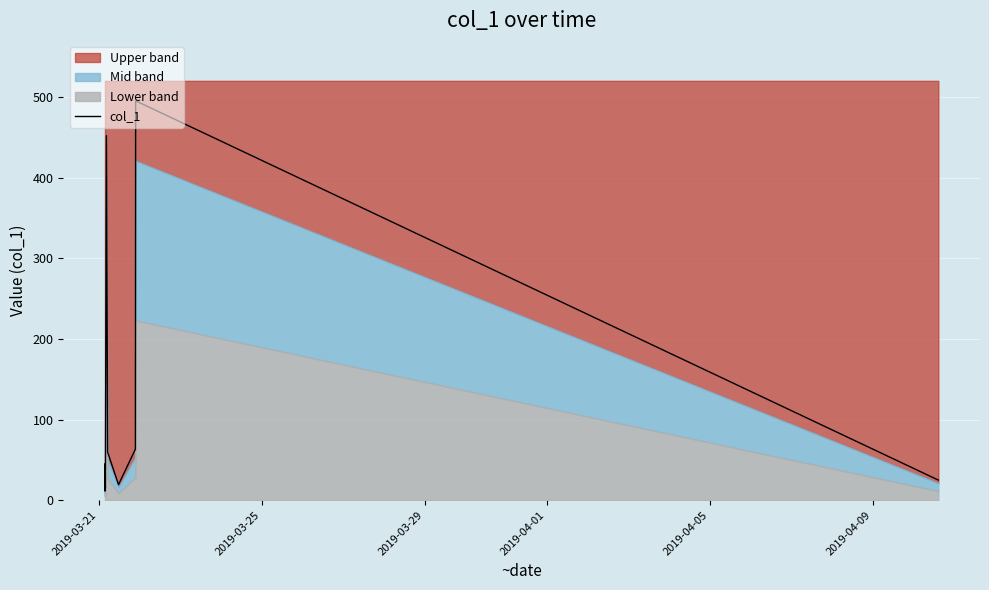

At which label does the data first exceed 44?

2019-03-21